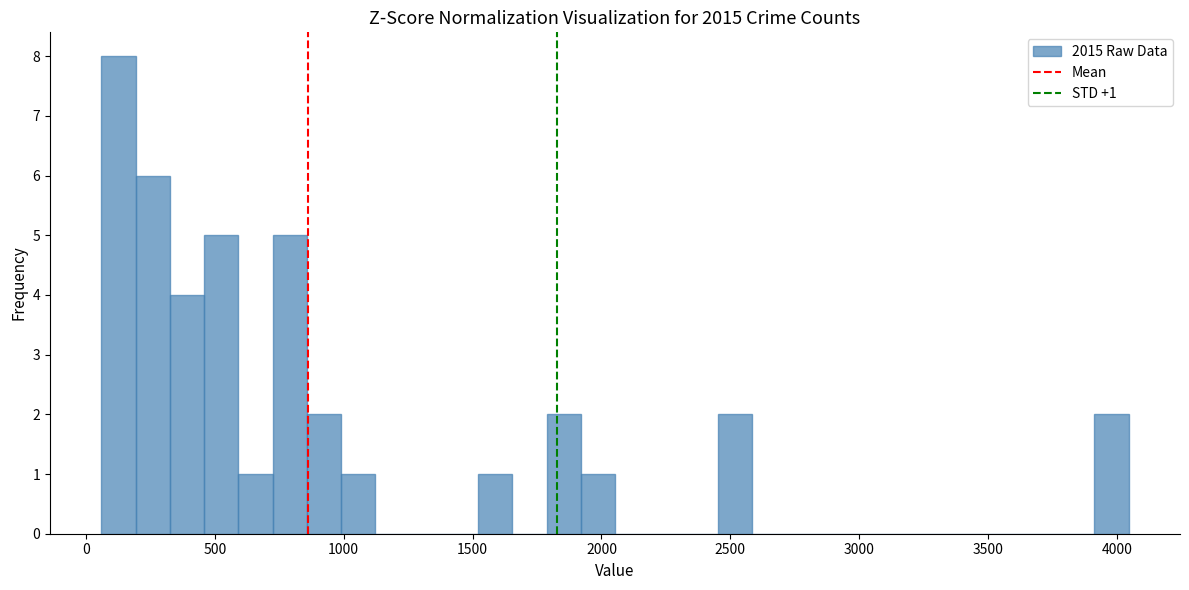

Read against the x-axis, roughly where is the centre of the tallest bar?

150